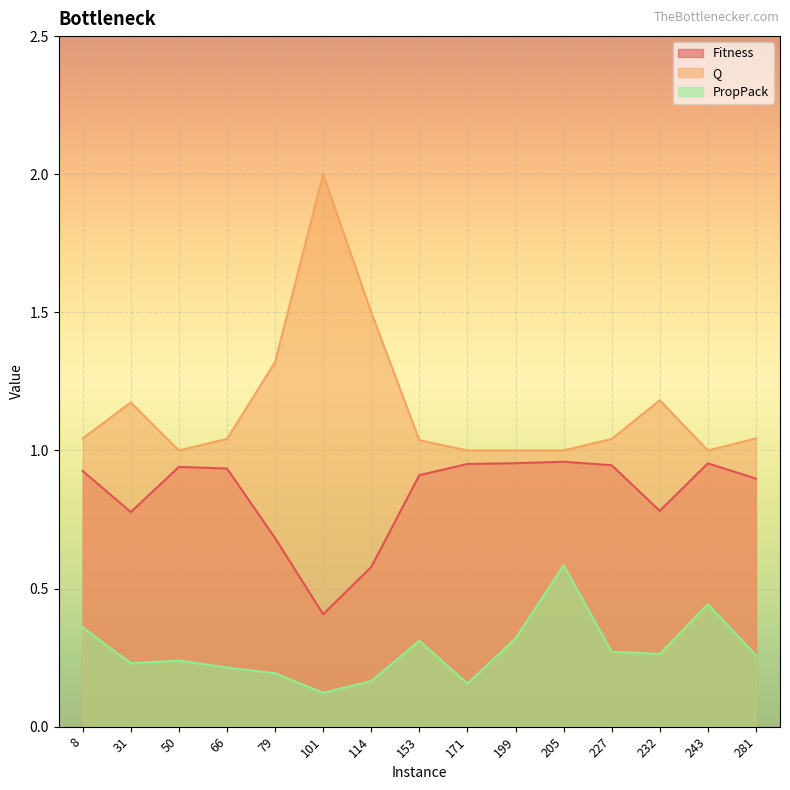

True or false: Fitness and PropPack cross at least once.

False